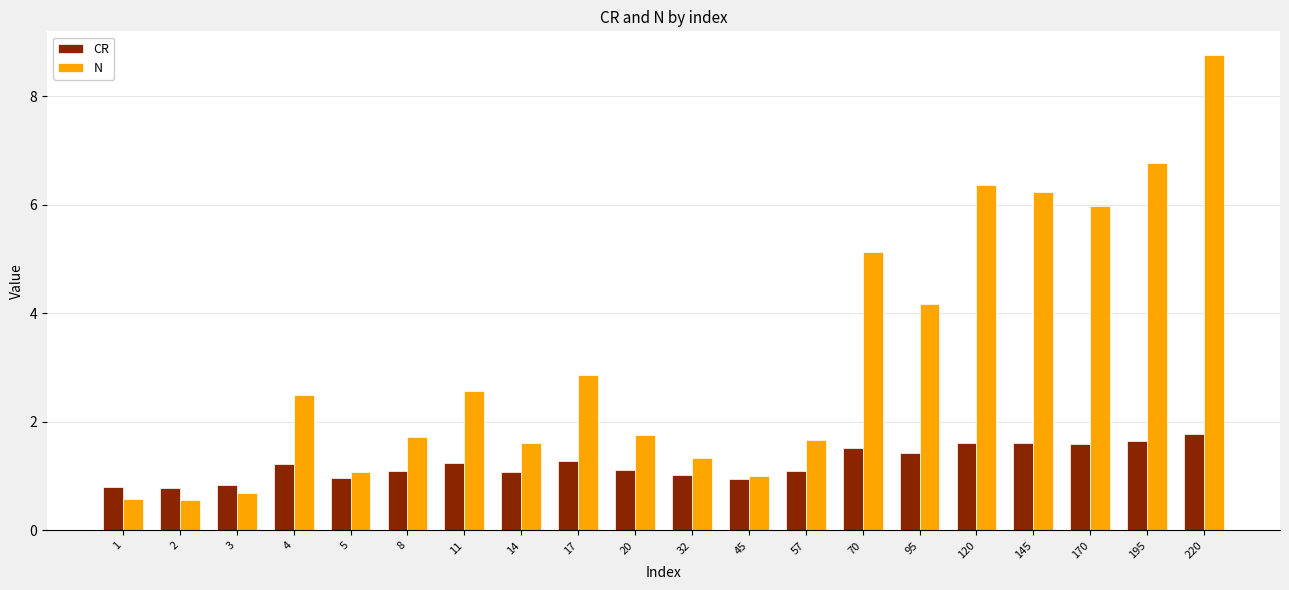

What is the spread (max minus min) of values at 170?

4.4